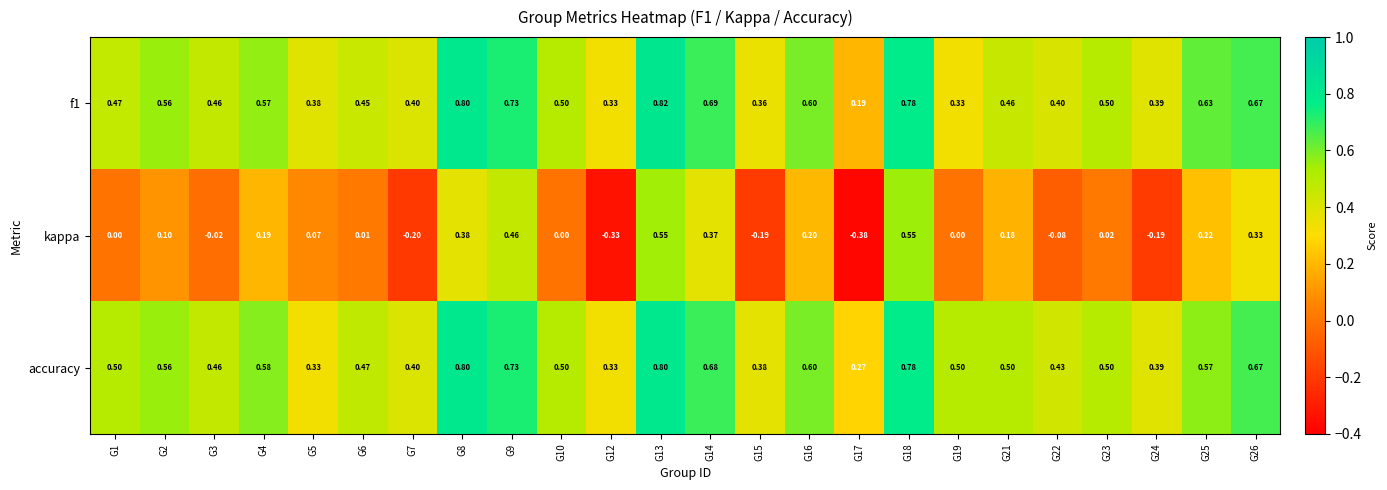

Which series has the largest total across all categories?

accuracy